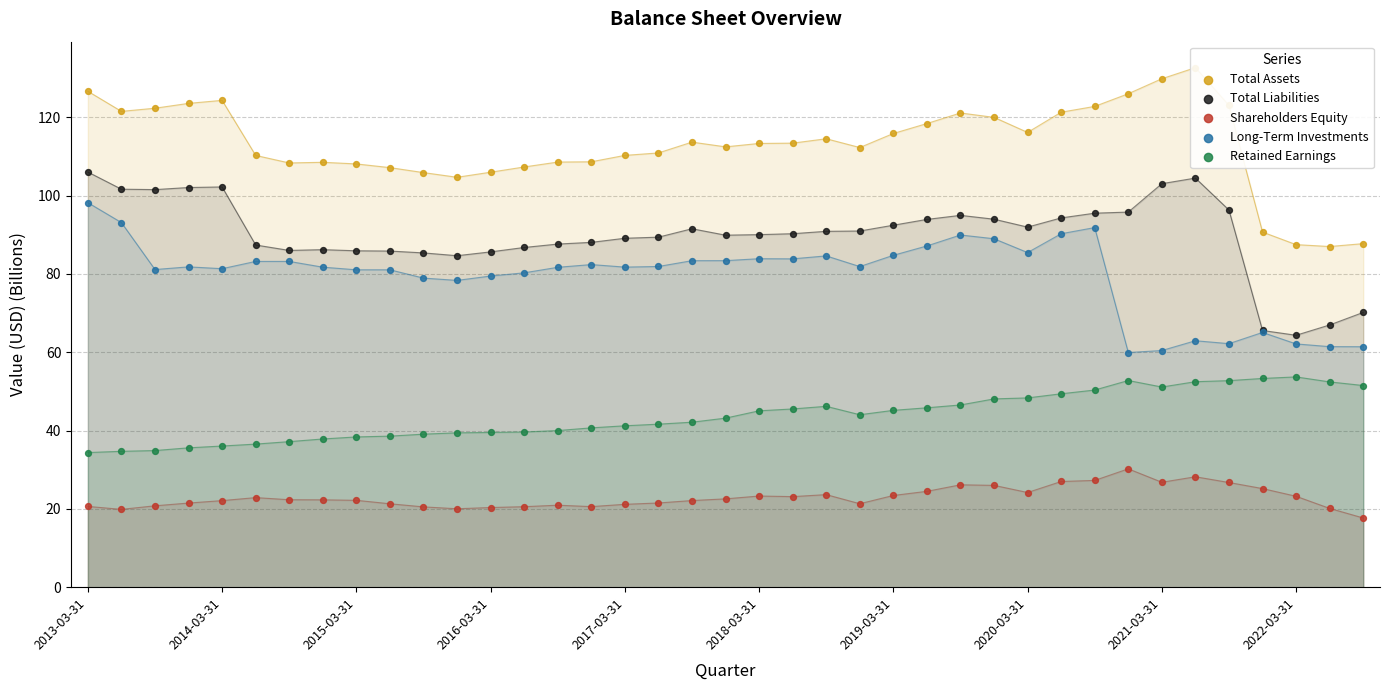

Which series has the largest total across all categories?

Total Assets